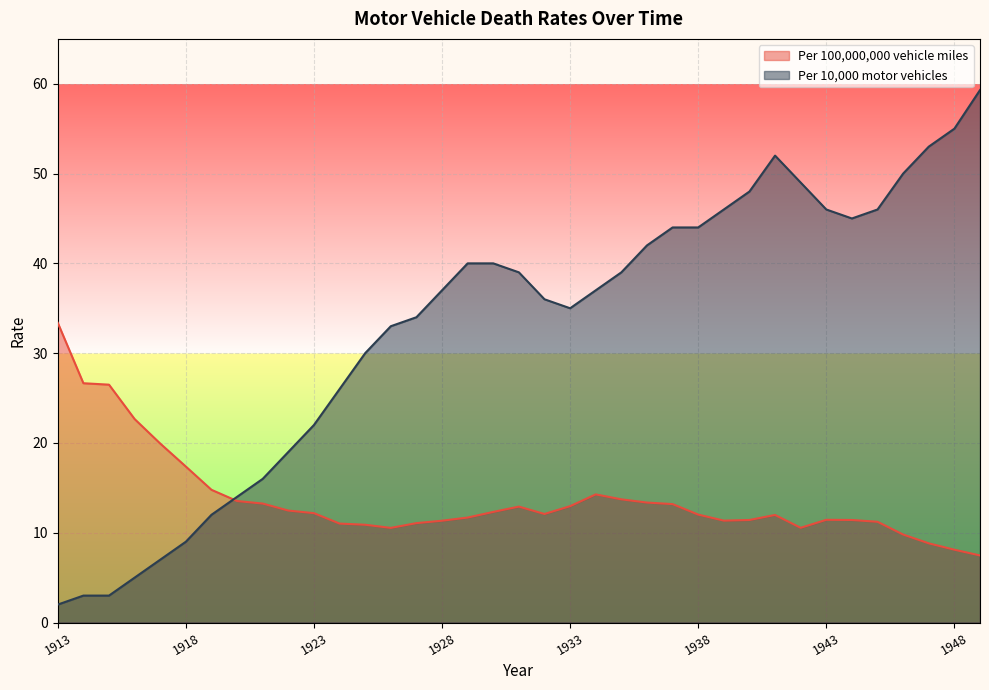

Count the number of data series in this chart.

2